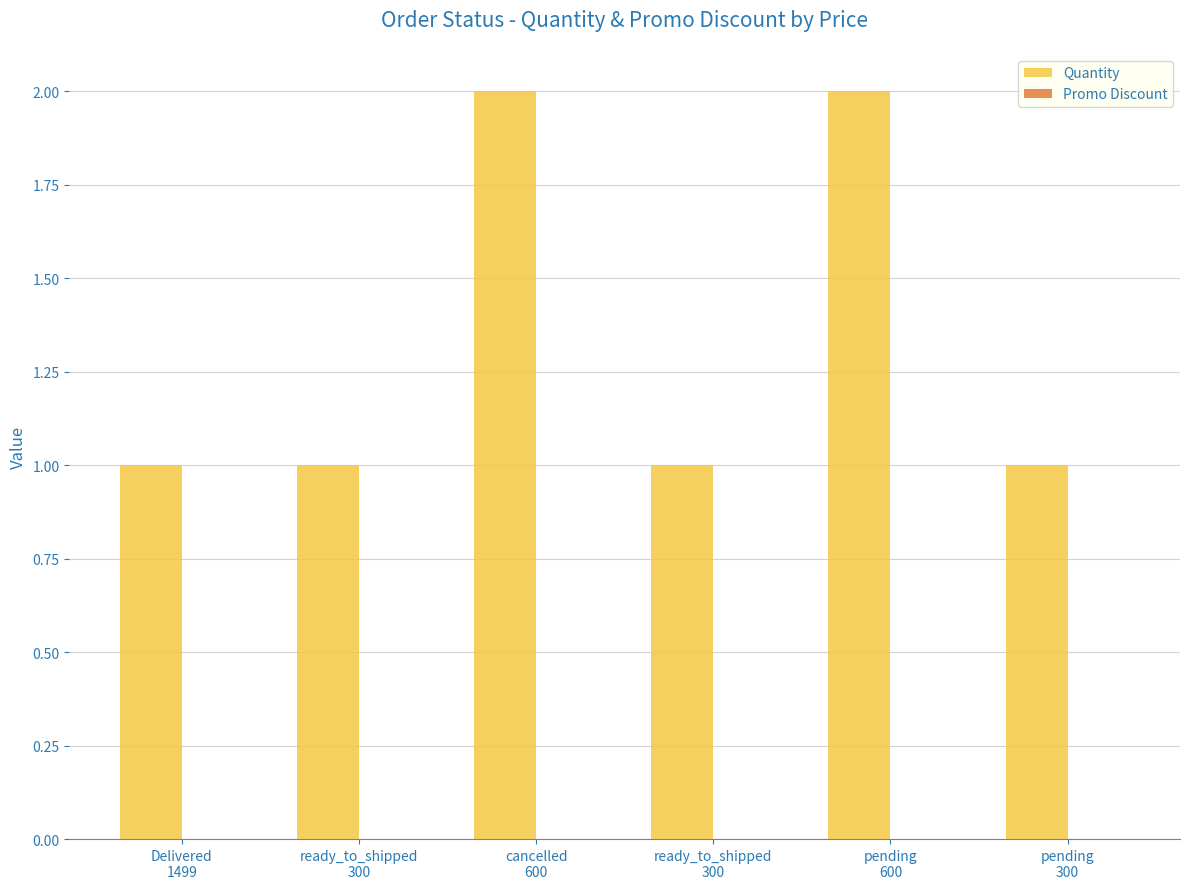

Reading right to left, extract all data points from this chart.

Quantity: pending
300=1	pending
600=2	ready_to_shipped
300=1	cancelled
600=2	ready_to_shipped
300=1	Delivered
1499=1
Promo Discount: pending
300=0	pending
600=0	ready_to_shipped
300=0	cancelled
600=0	ready_to_shipped
300=0	Delivered
1499=0